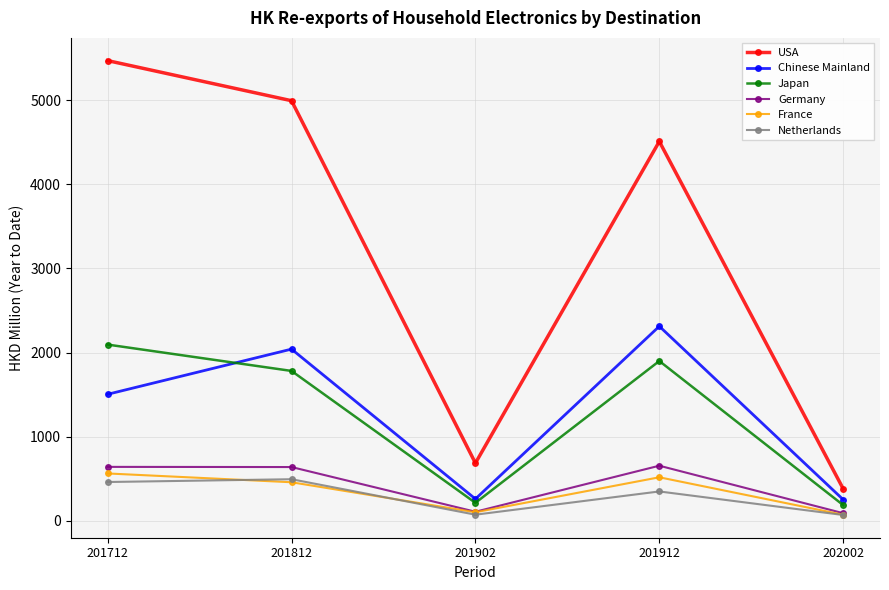

What is the difference between the maximum and minimum values in the Netherlands series?

425.2